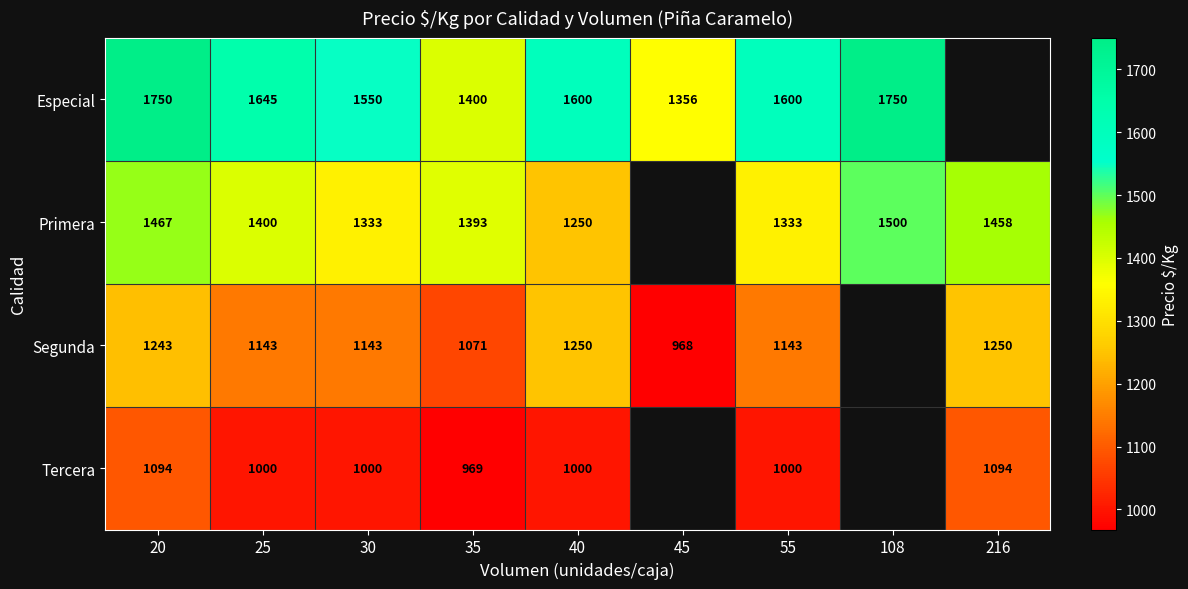

What is the spread (max minus min) of values at 55?

600